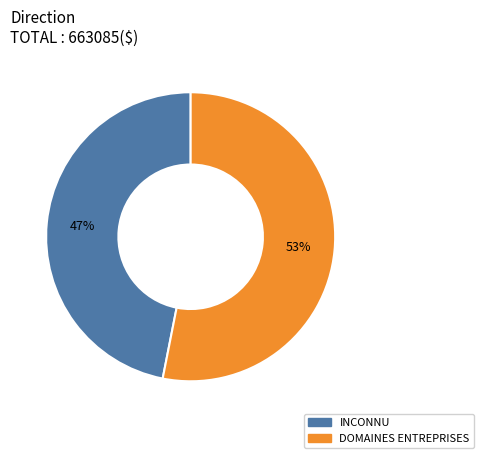

What is the ratio of the value at INCONNU to the value at DOMAINES ENTREPRISES?

0.9